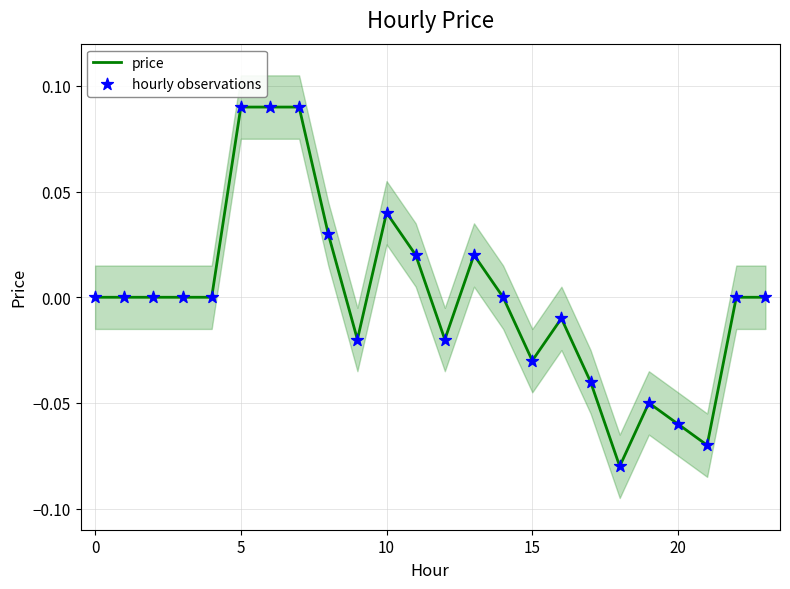

Which series has the widest spread of Y values?

price